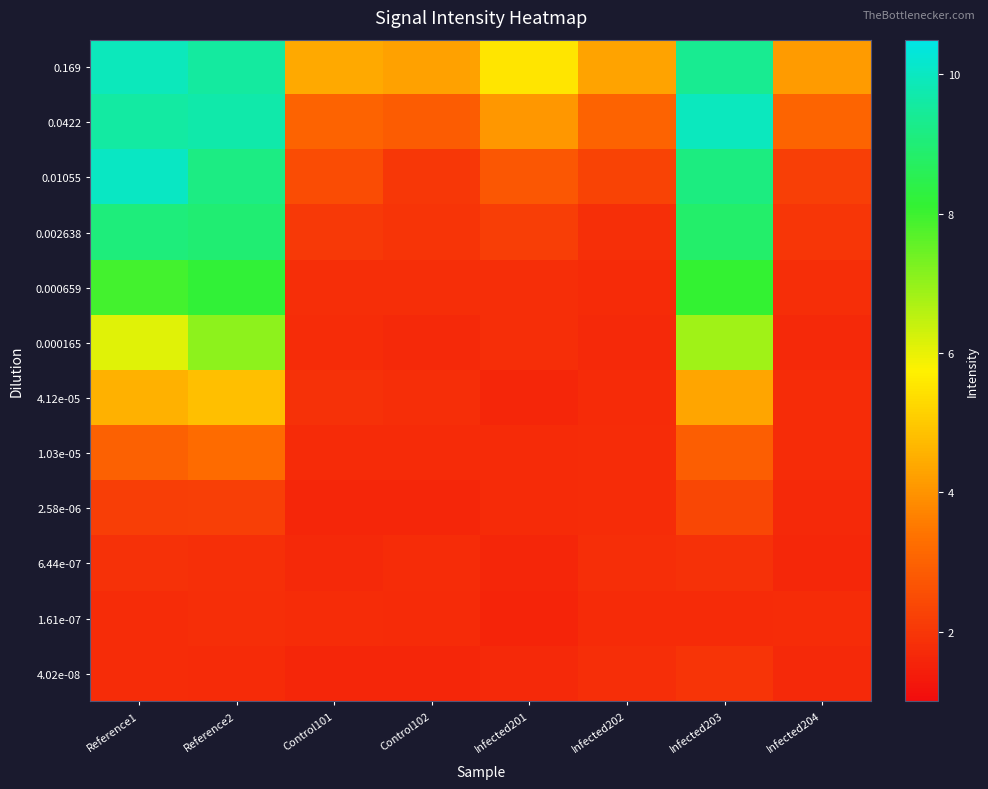

What is the total value across all series at Reference1?

67.8